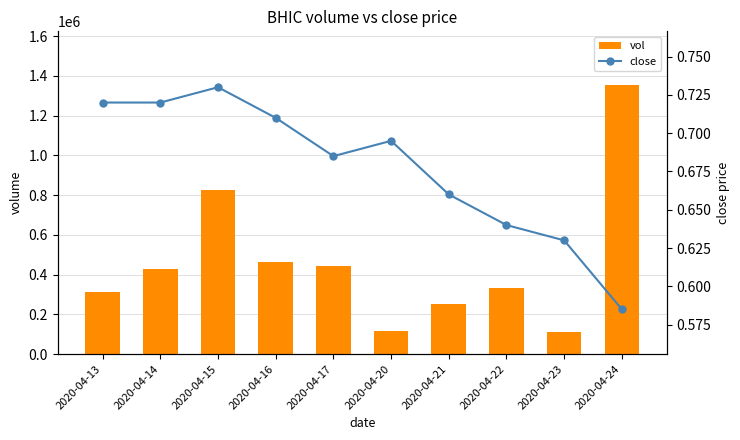

Which series has the largest total across all categories?

vol